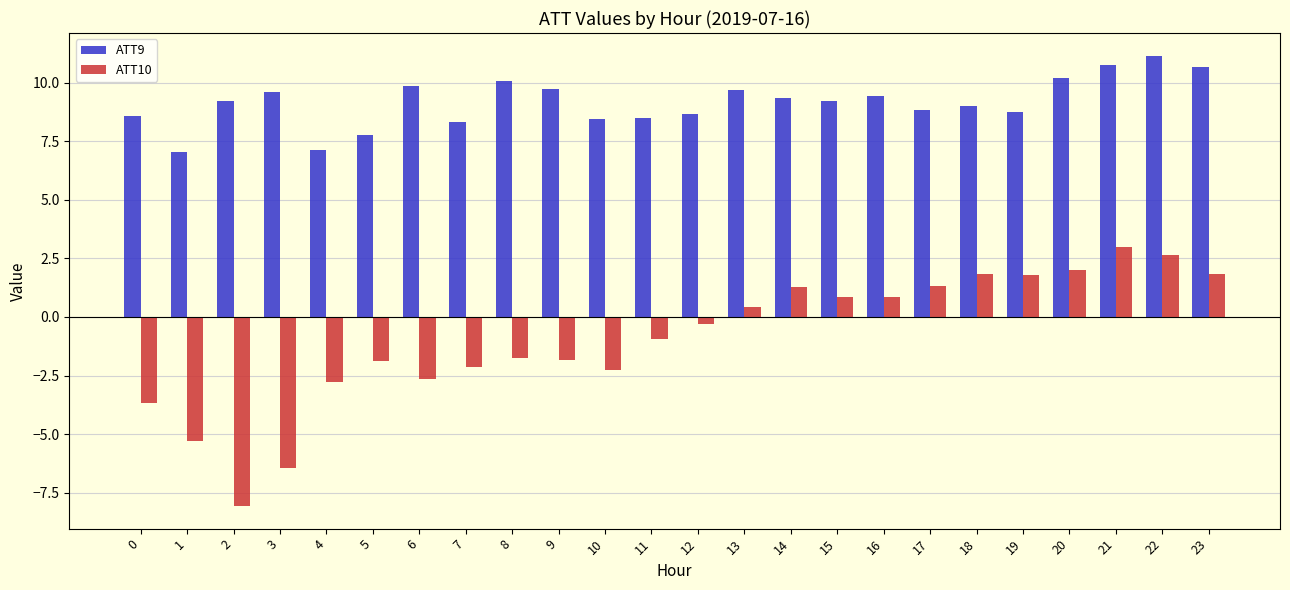

How many bars are there in total?

48